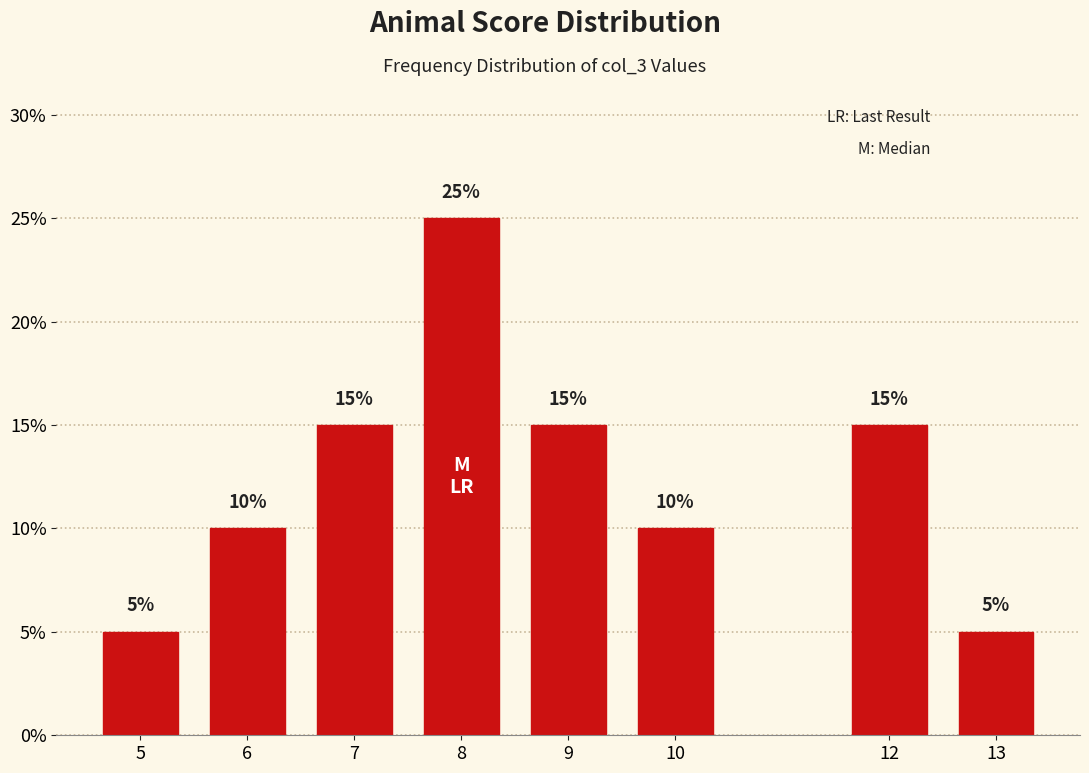

Reading left to right, what are all the values shown in this chart?

5	10	15	25	15	10	15	5